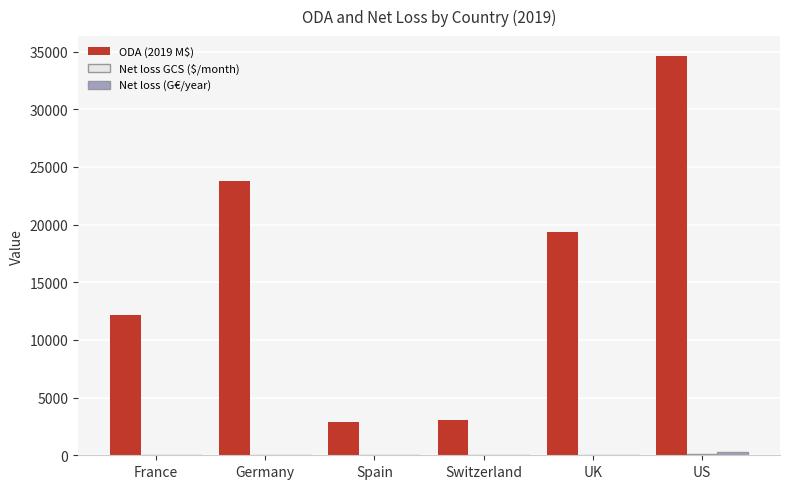

How many distinct data groups are displayed?

3